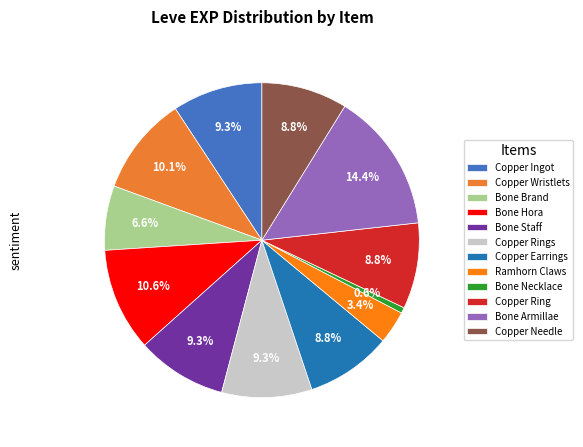

Does Bone Hora account for over 50% of the chart?

No